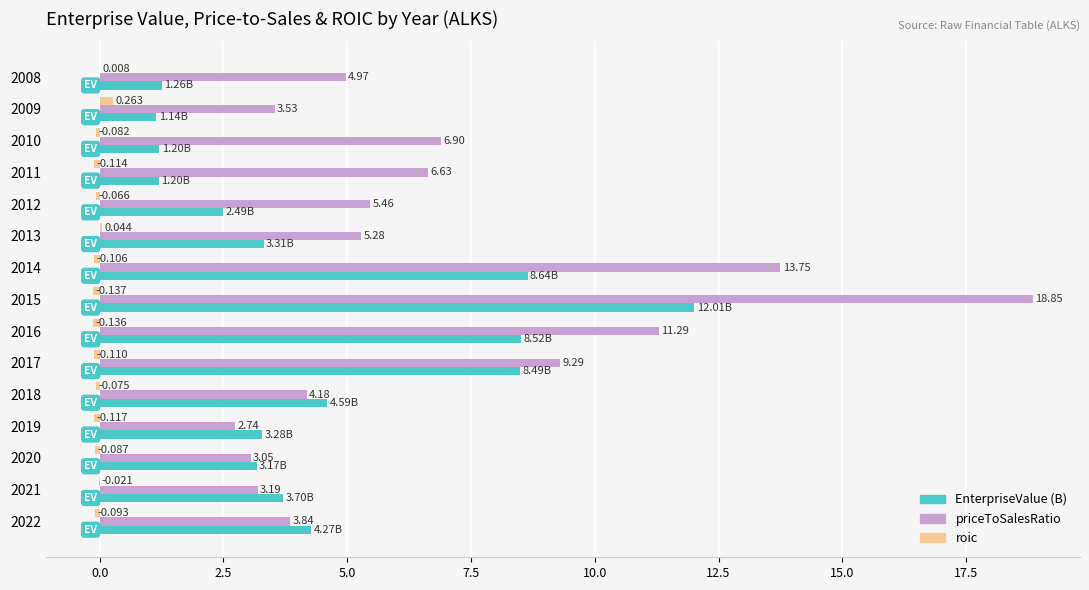

Which series changed the most between 2020 and 2021?

EnterpriseValue (B)